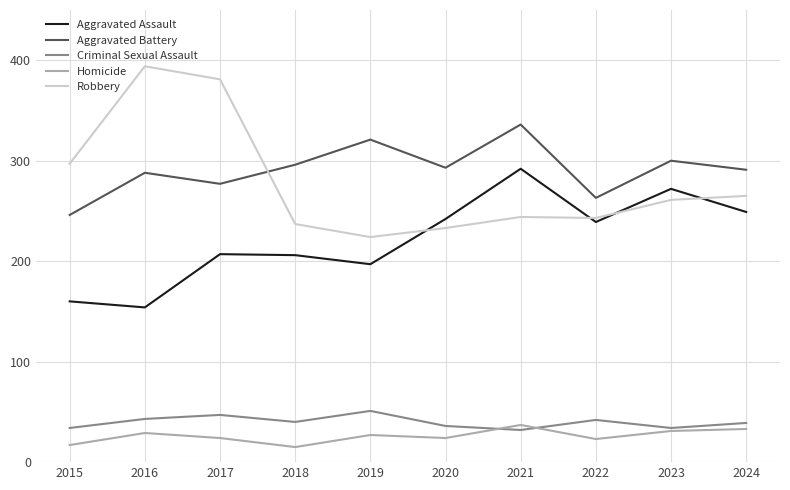

Is the value of Criminal Sexual Assault at 2023 greater than the value of Robbery at 2023?

No